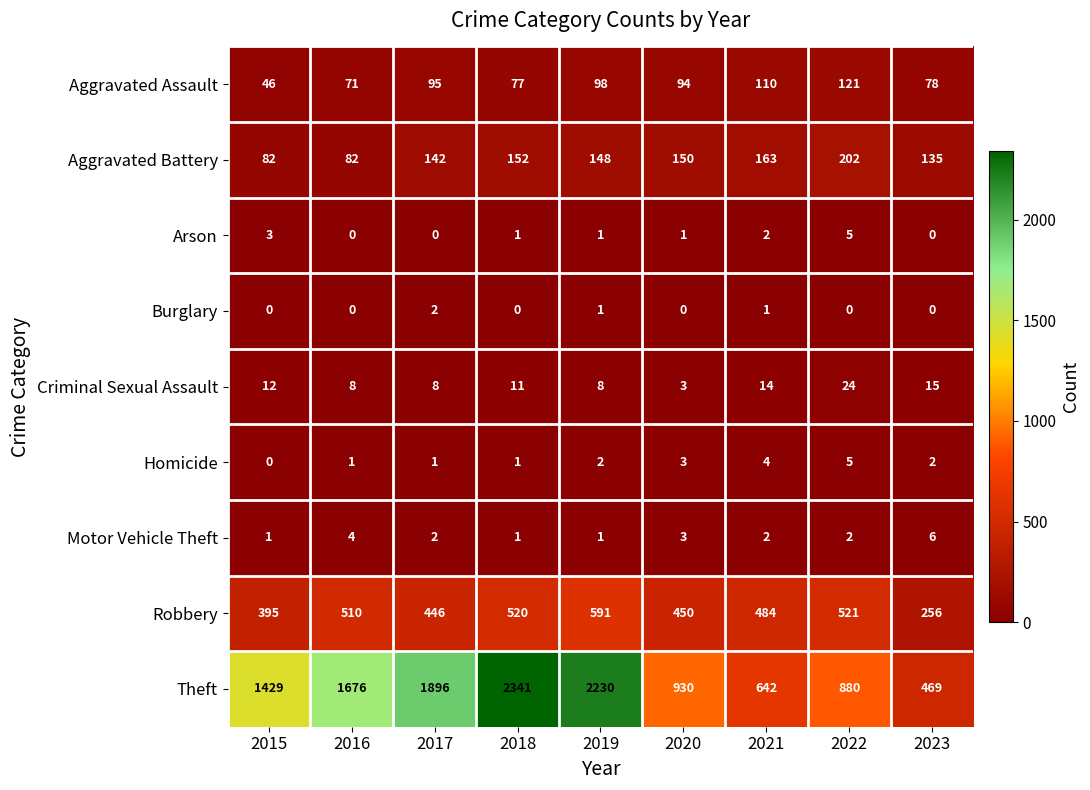

How many distinct data groups are displayed?

9